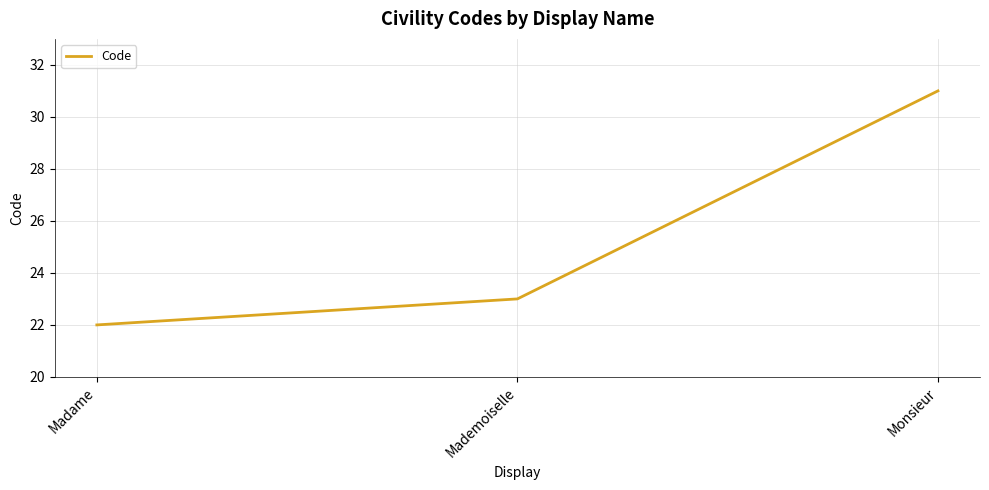

The chart shows a value of 23 at Mademoiselle. True or false?

True